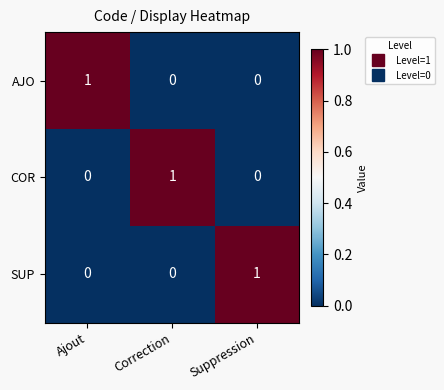

At how many categories does at least one series exceed 0?

3